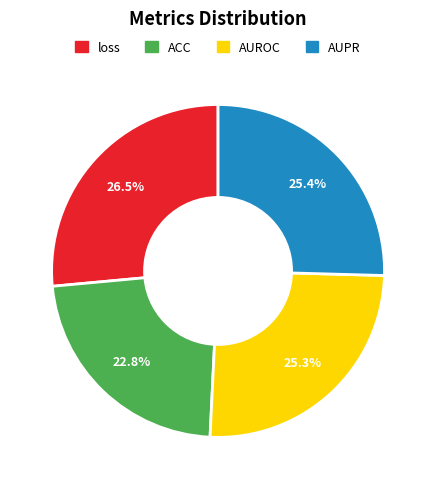

What portion of the pie excludes loss?

73.5%